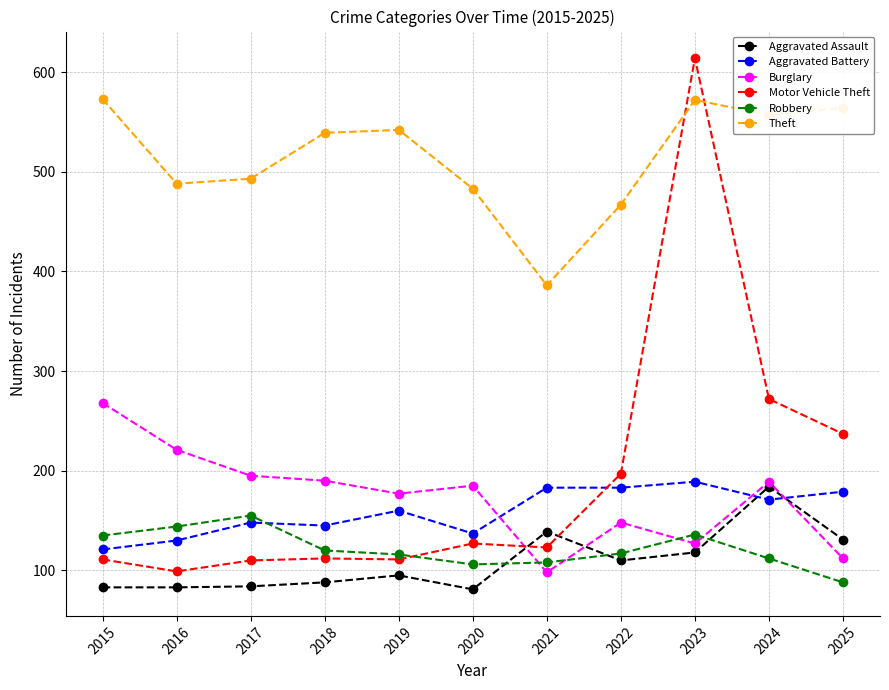

What are all the series names shown in the legend?

Aggravated Assault, Aggravated Battery, Burglary, Motor Vehicle Theft, Robbery, Theft